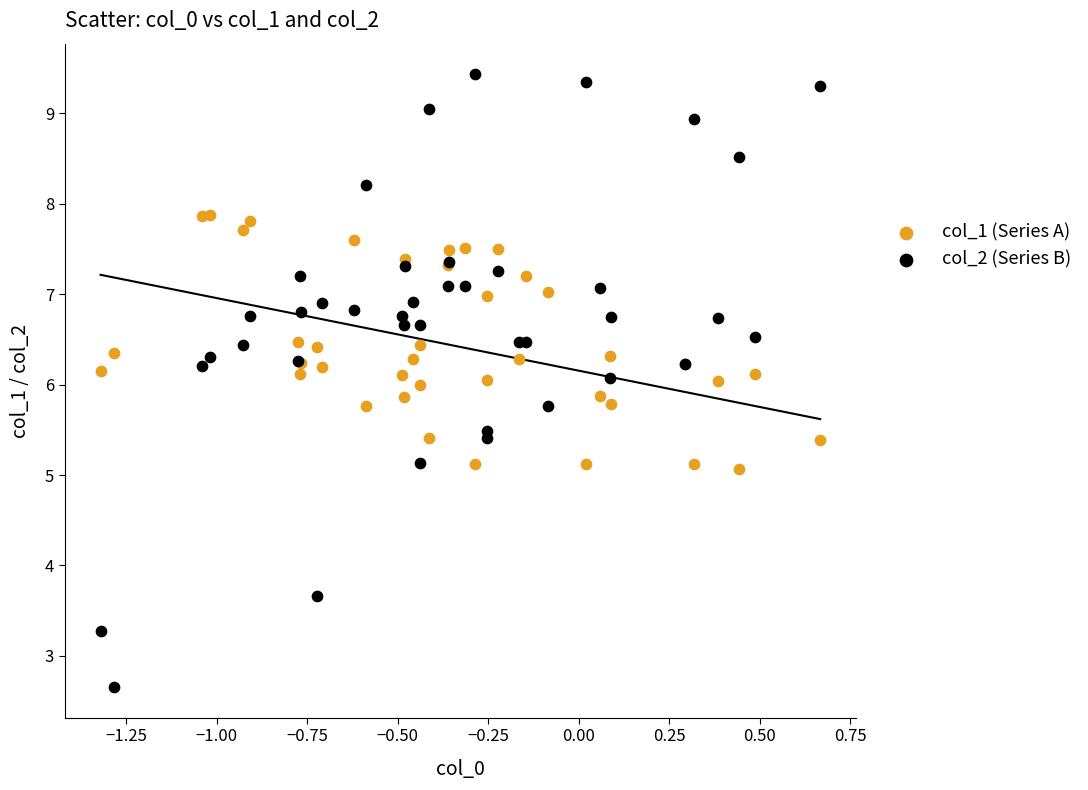

Which series reaches the minimum Y coordinate?

col_2 (Series B)